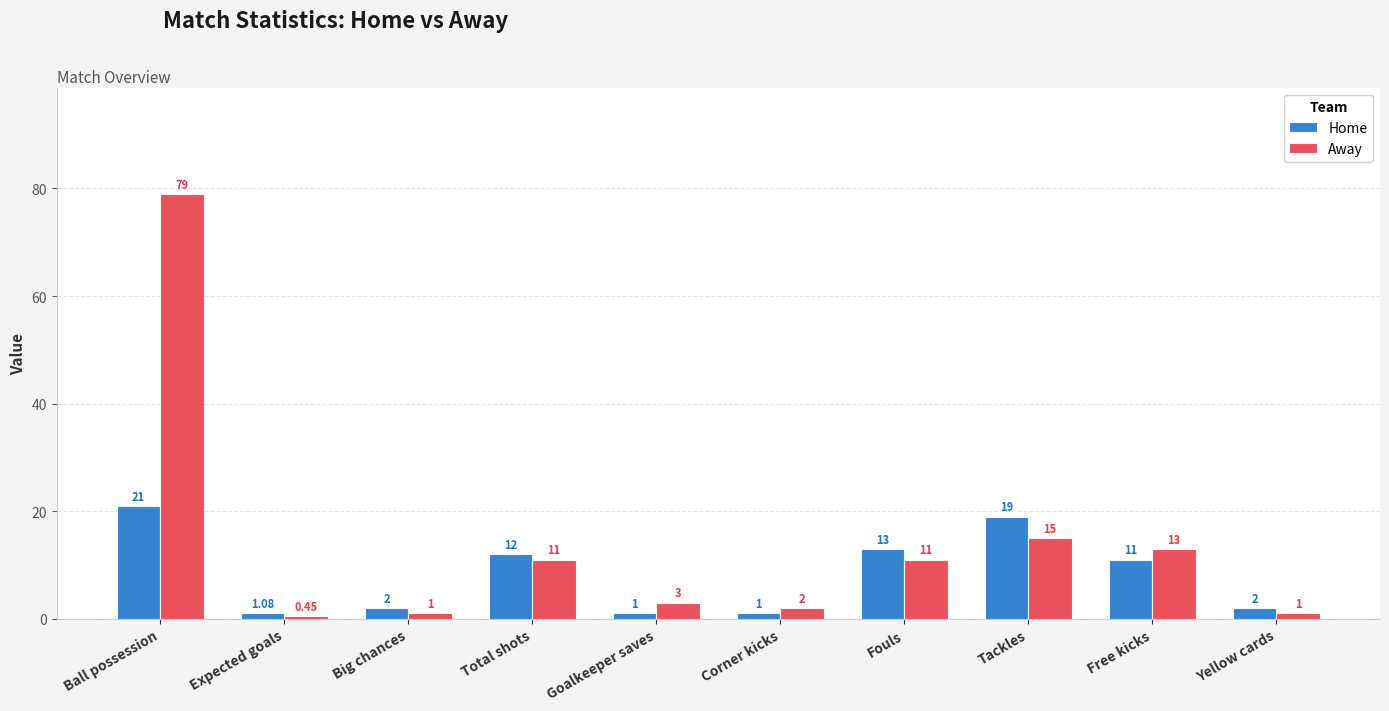

What is the minimum value for Home?

1.0